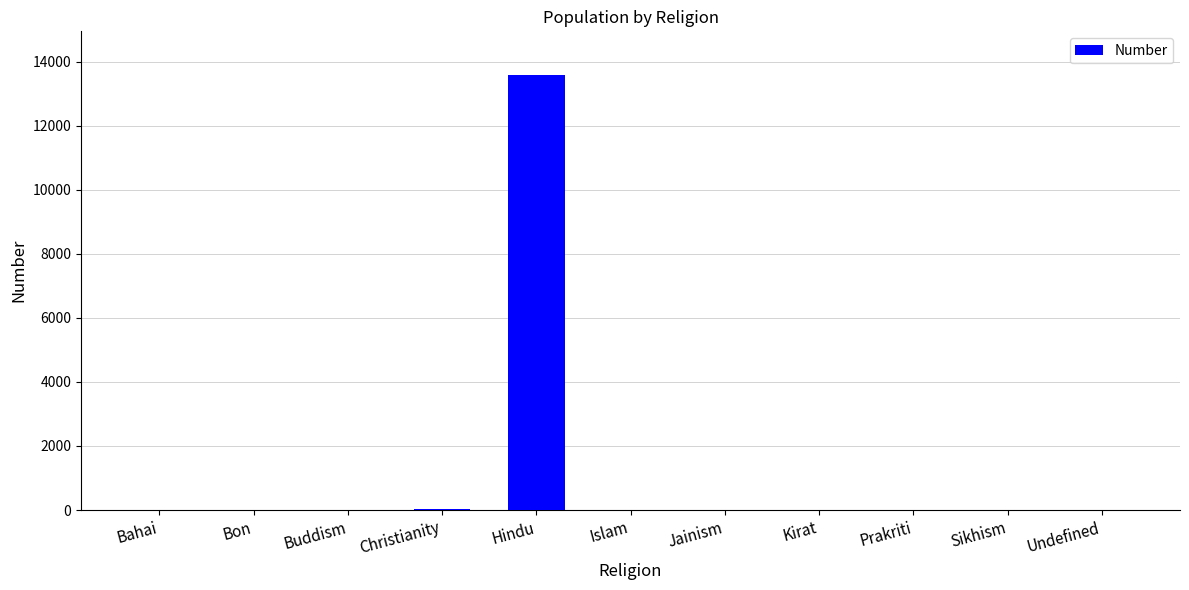

What is the change in value from Hindu to Sikhism?

-13586